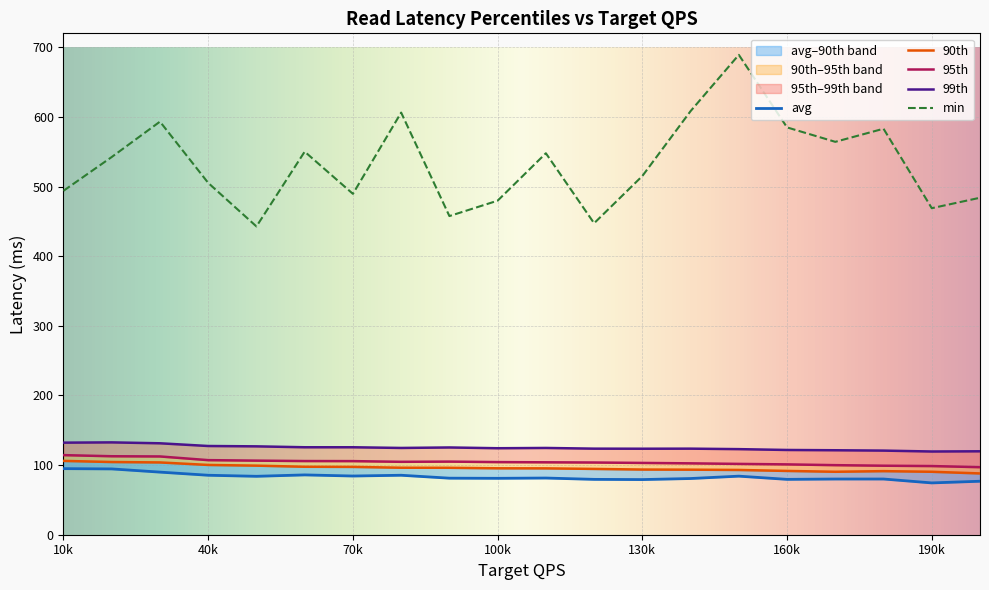

What is the minimum value for 90th?

88.0